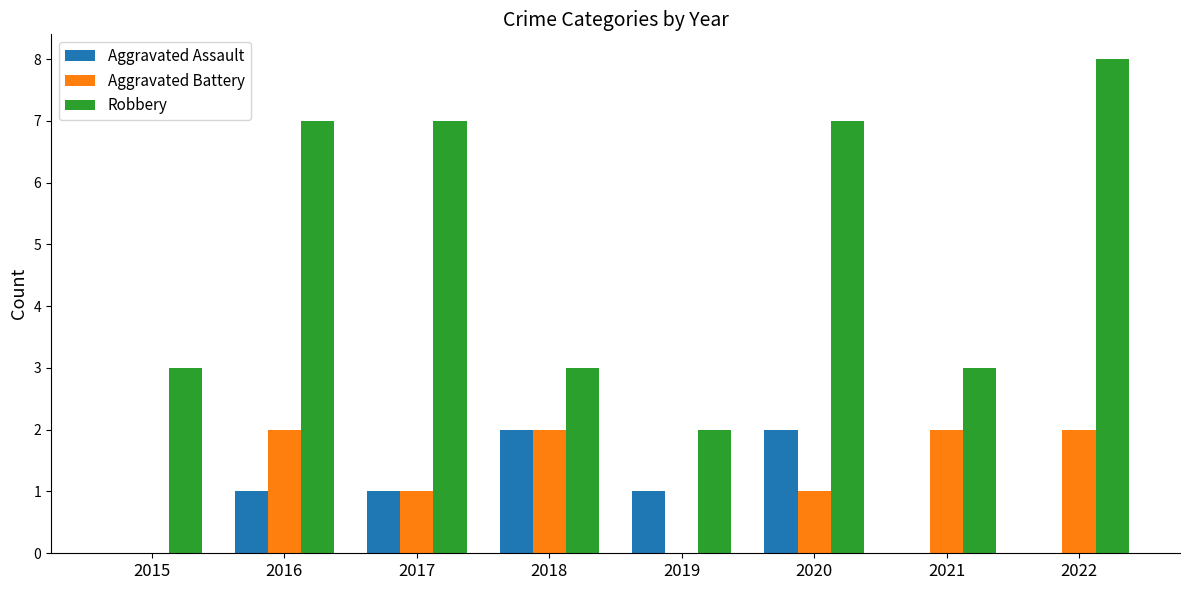

Which series changed the most between 2016 and 2019?

Robbery